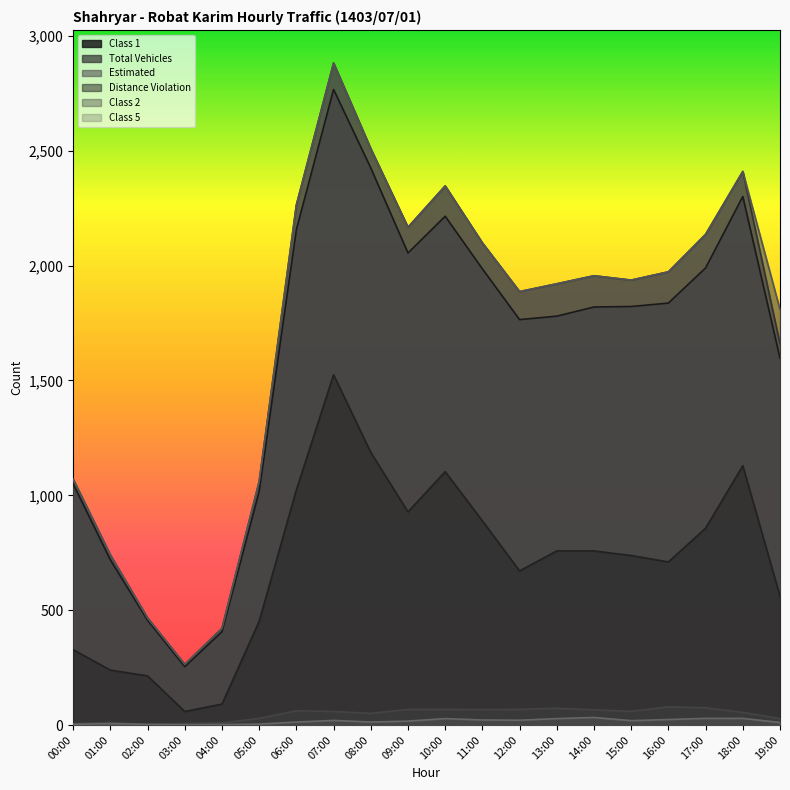

What position from the left is 02:00?

3